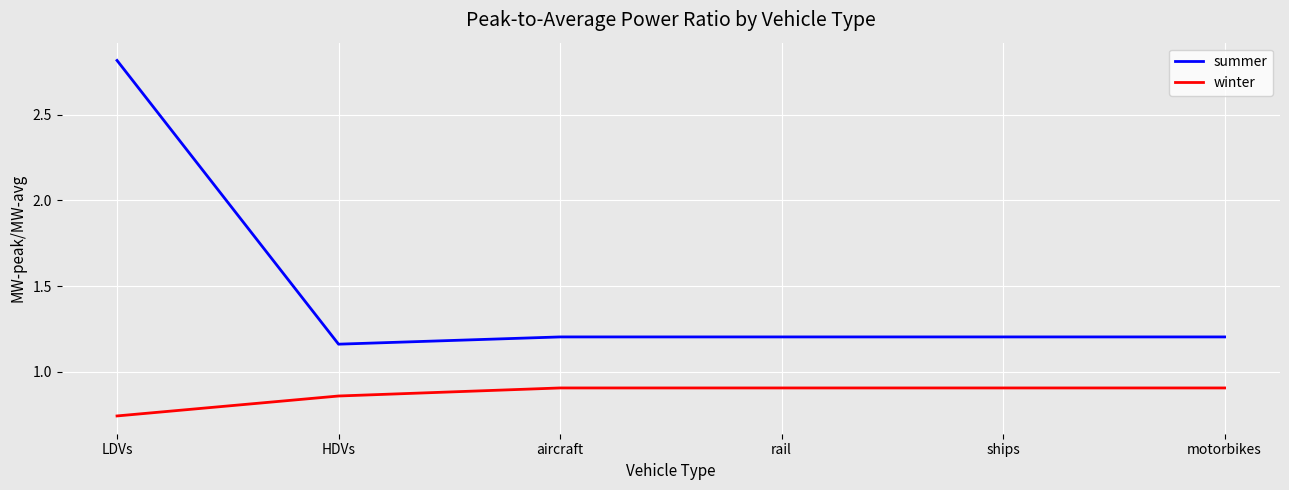

The value of winter at HDVs is 0.2. True or false?

False